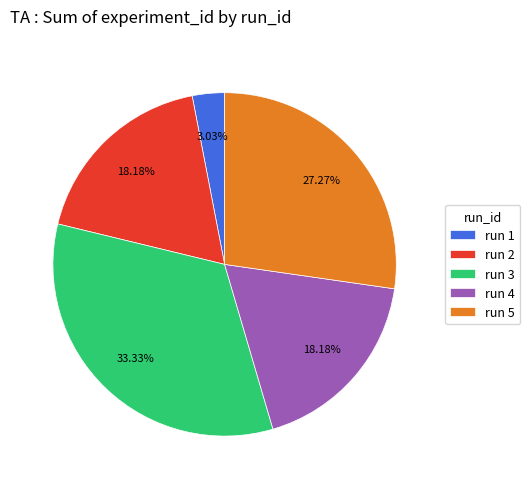

What percentage do run 1 and run 3 together represent?

36.4%